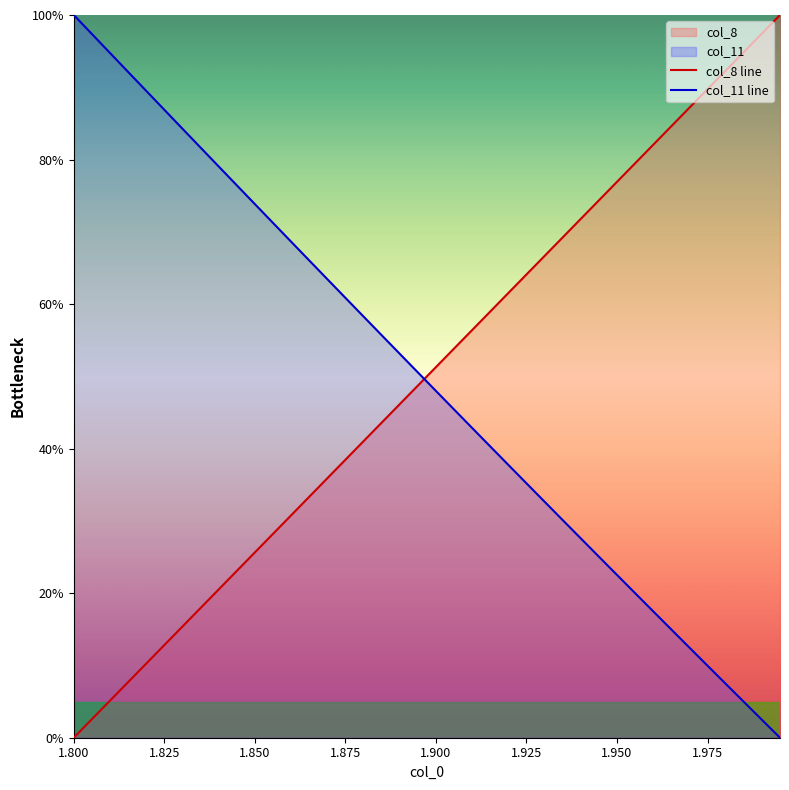

What is the label of the 6th point from the left?

1.925